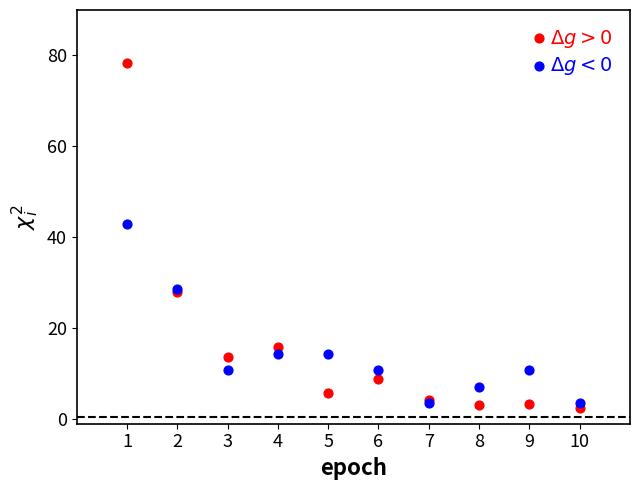

Which series reaches the minimum Y coordinate?

$\Delta g > 0$